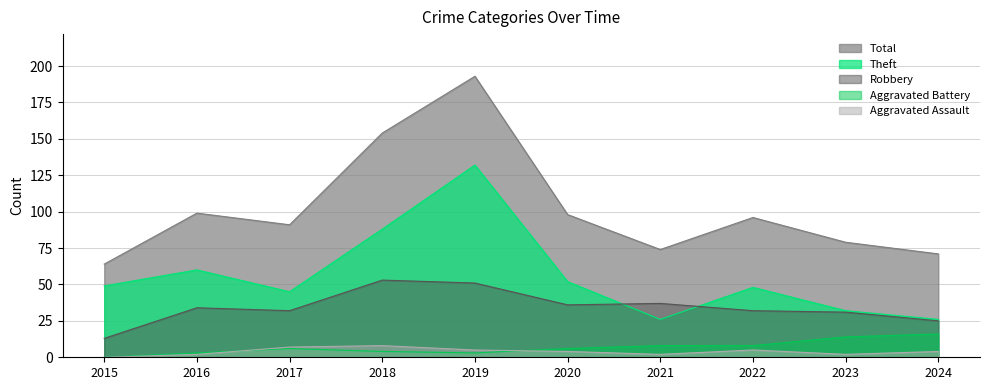

What is the difference between the second highest and minimum values in the Total series?

90